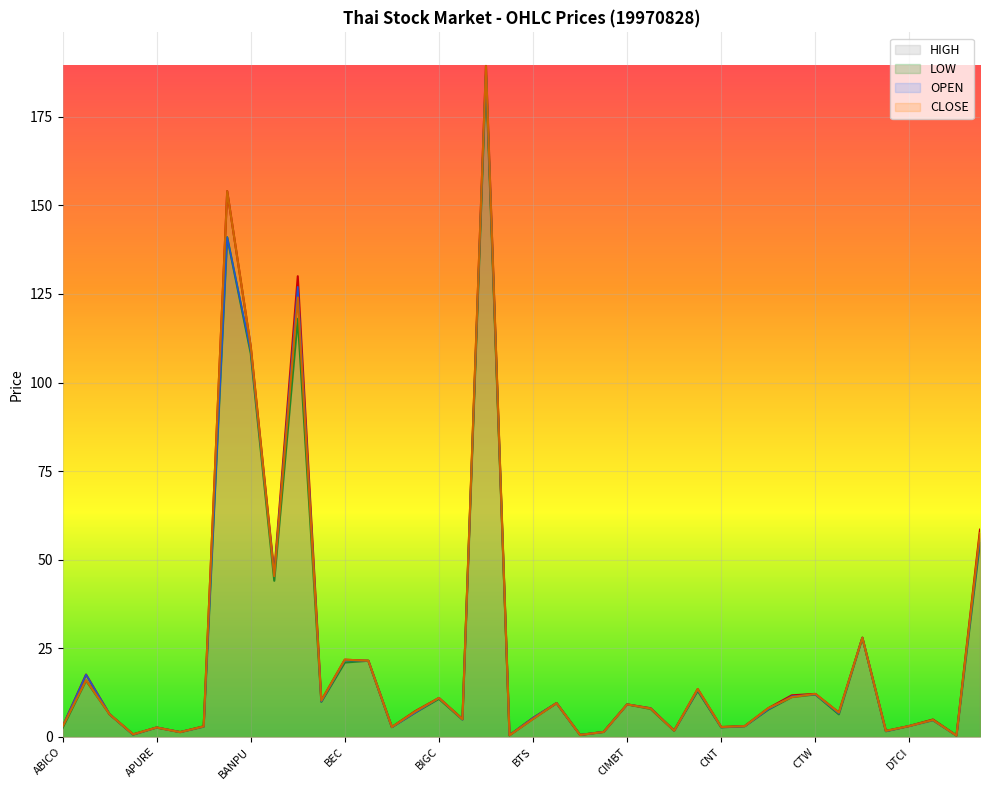

At how many categories does at least one series exceed 148?

2